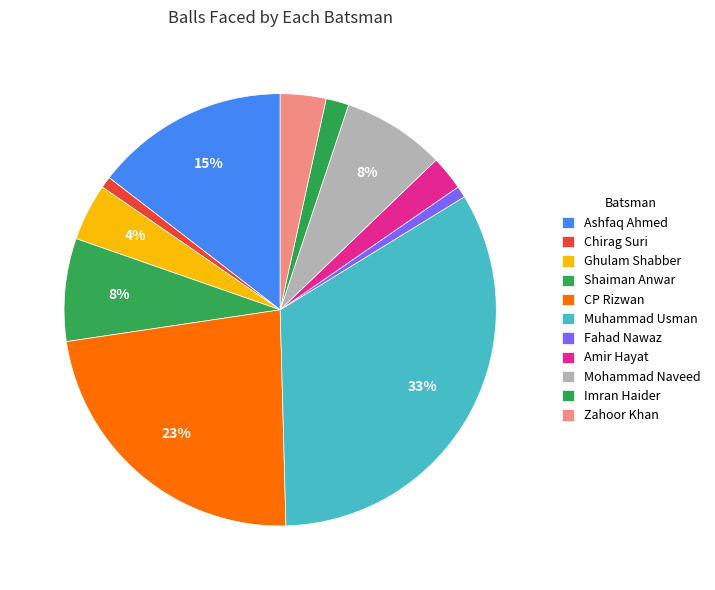

Count the number of slices in the pie.

11